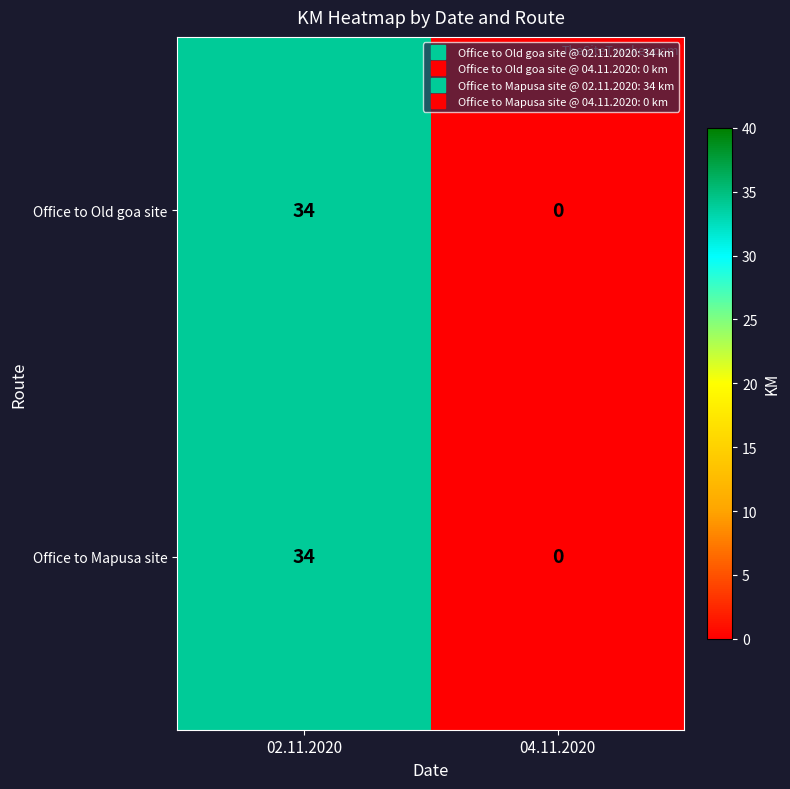

Reading left to right, extract all data points from this chart.

Office to Old goa site: 34	0
Office to Mapusa site: 34	0